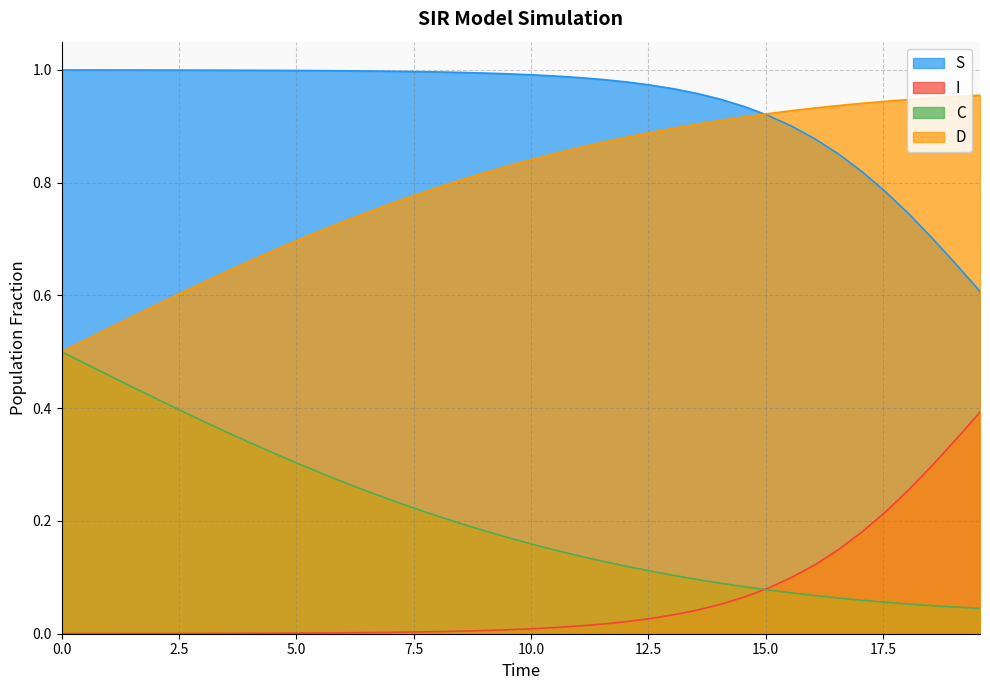

At how many categories does at least one series exceed 0?

40